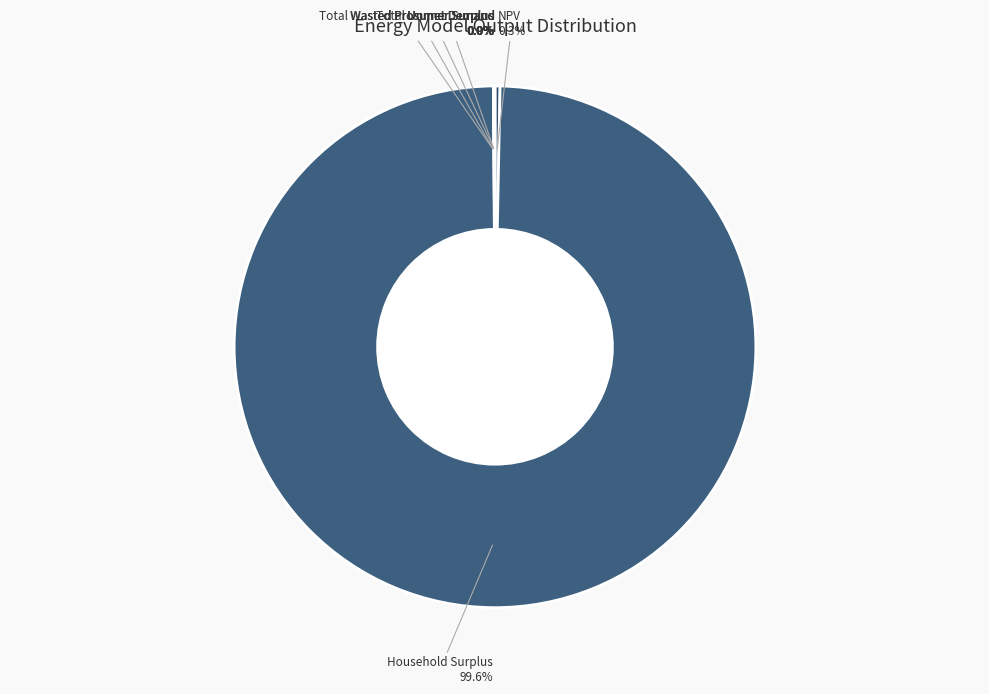

Which slice is the smallest?

Wasted Prosumer Surplus